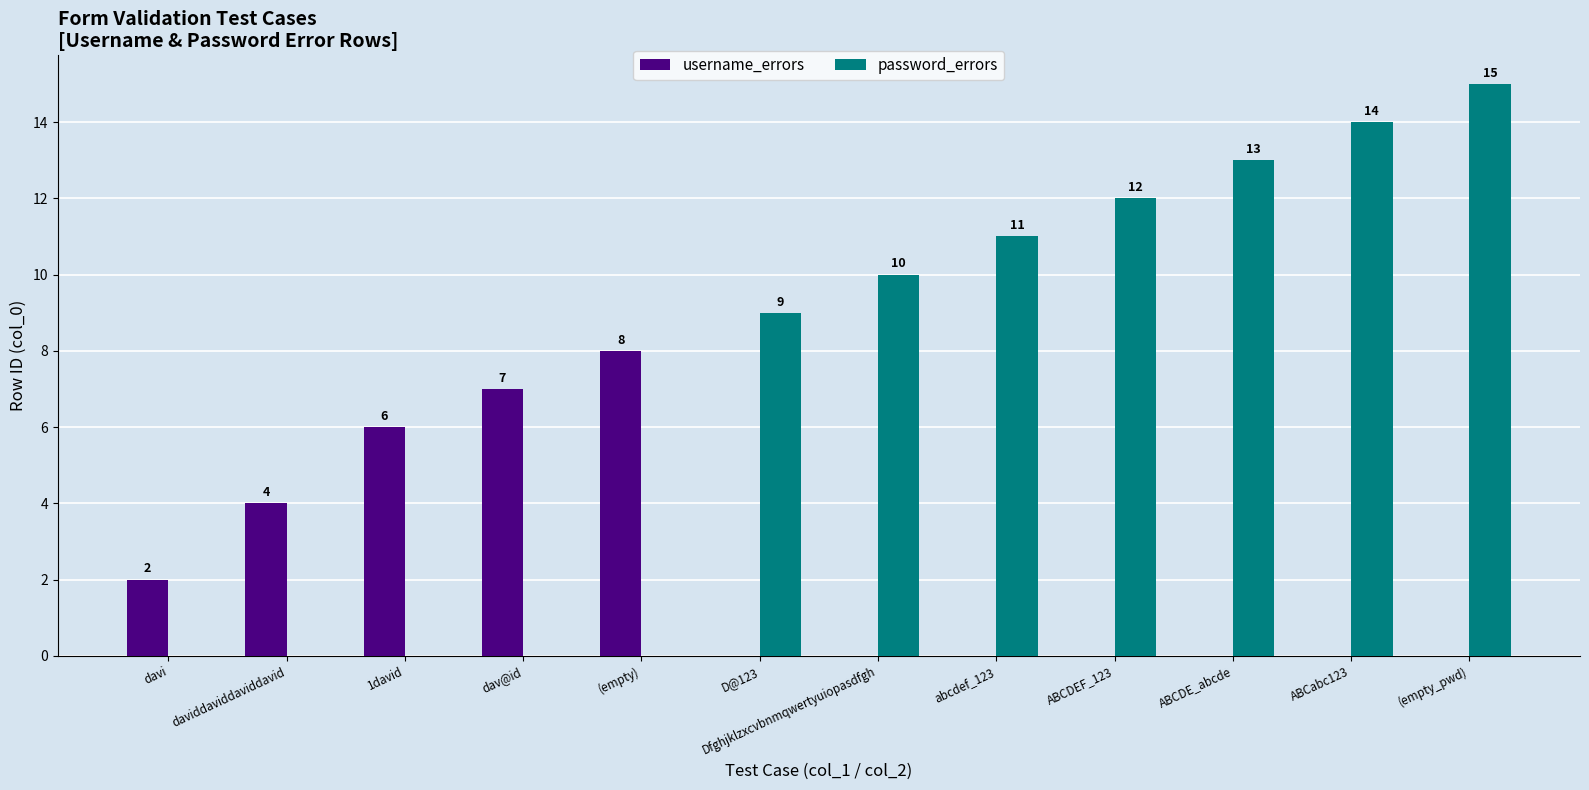

What is the sum of all username_errors values?

27